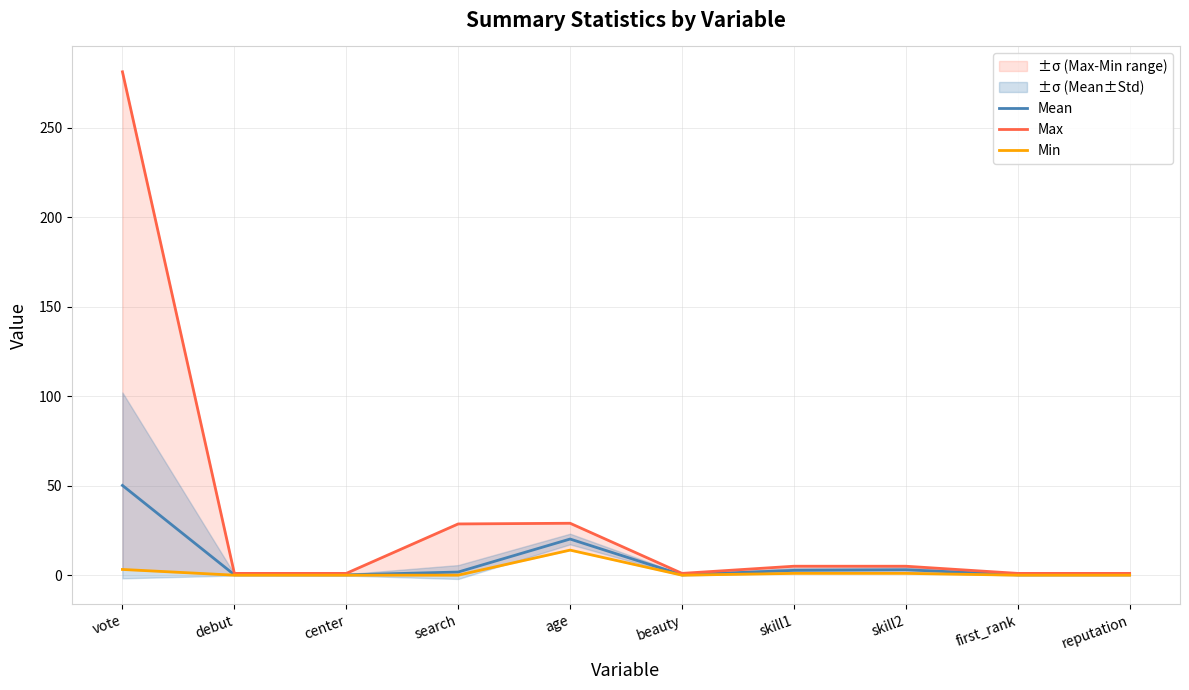

List the labels in order of Min value, smallest first.

debut, center, beauty, first_rank, reputation, search, skill1, skill2, vote, age